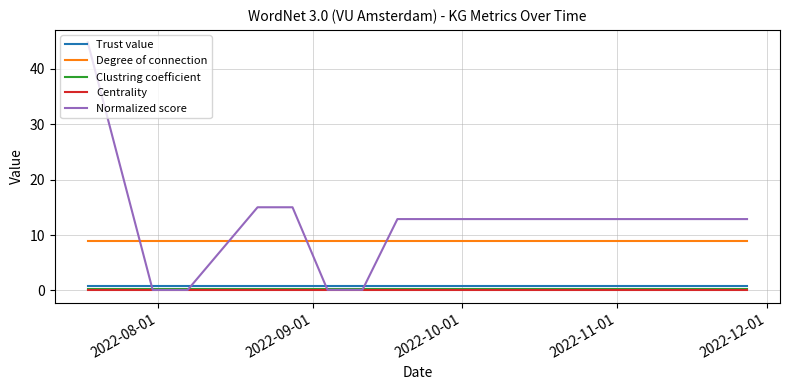

Which series has the largest range (max minus min)?

Normalized score